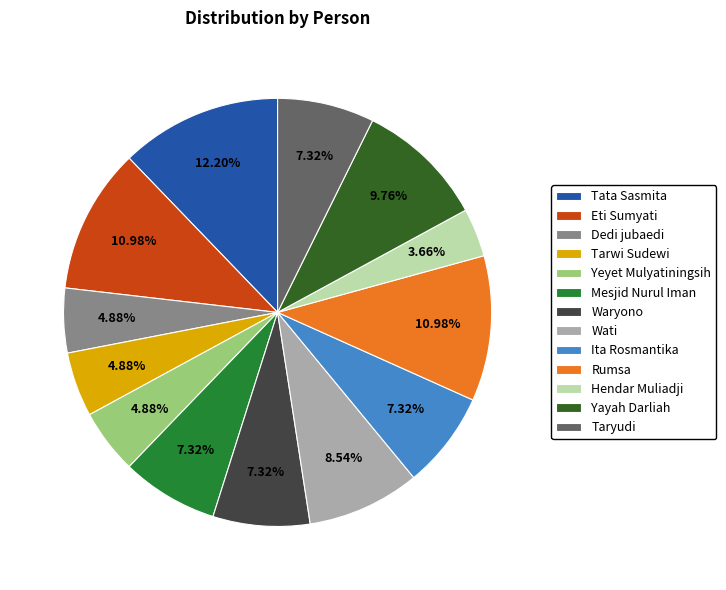

True or false: Rumsa accounts for 26% of the total.

False